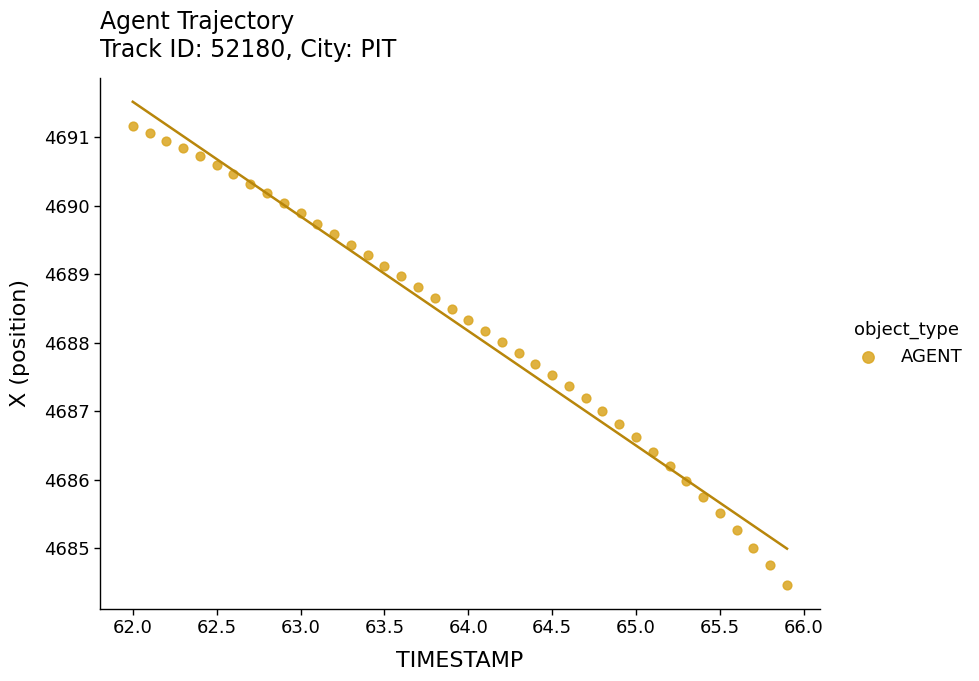

What is the range of X values (max minus min)?

3.9